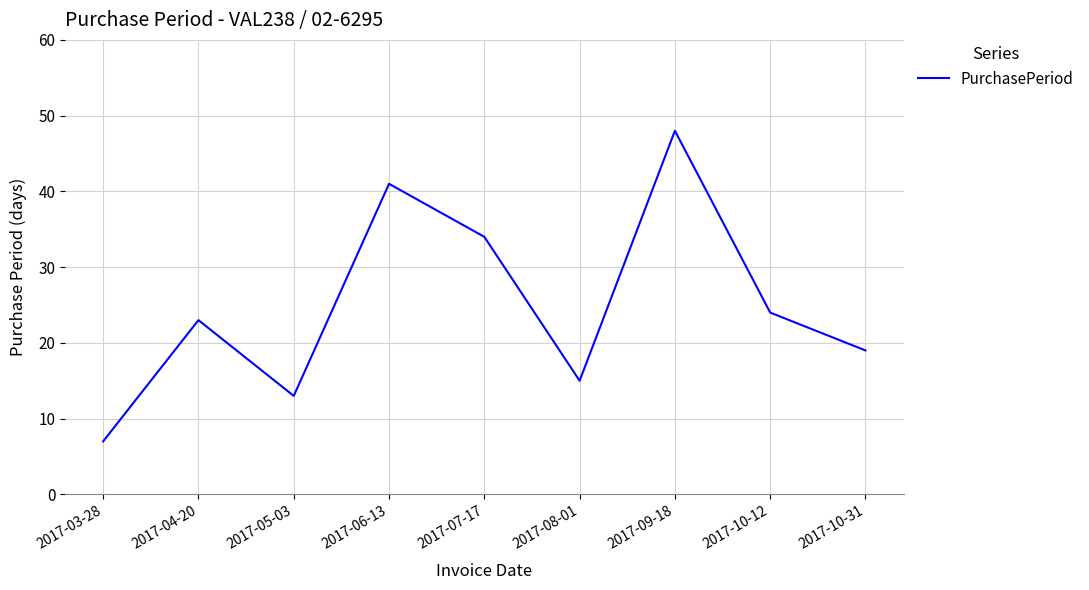

Between 2017-06-13 and 2017-10-12, which is larger?

2017-06-13